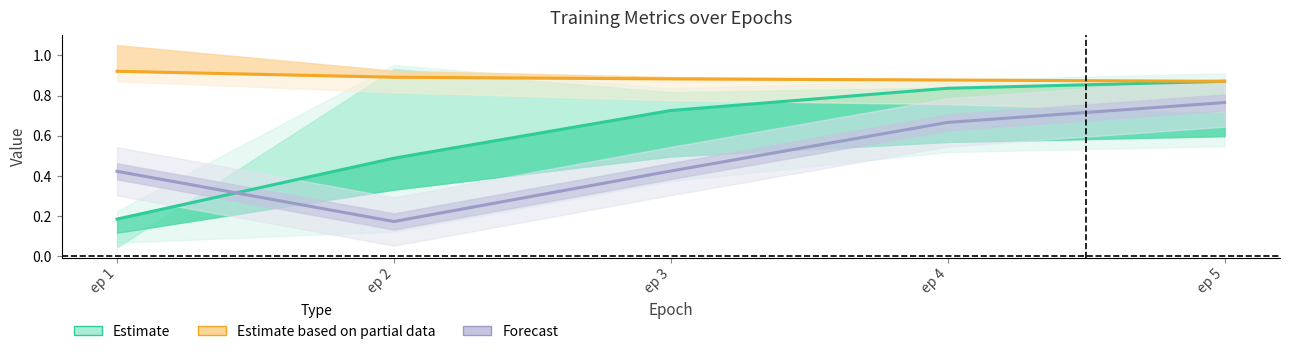

What is the average value of the Estimate series?

0.6